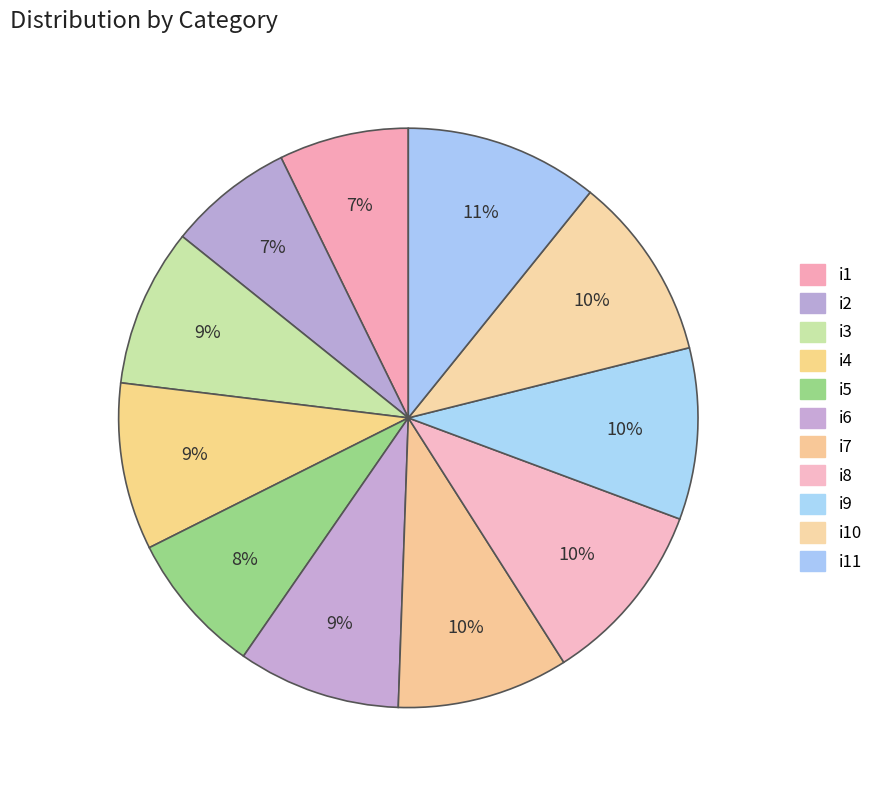

How many segments does this pie chart have?

11